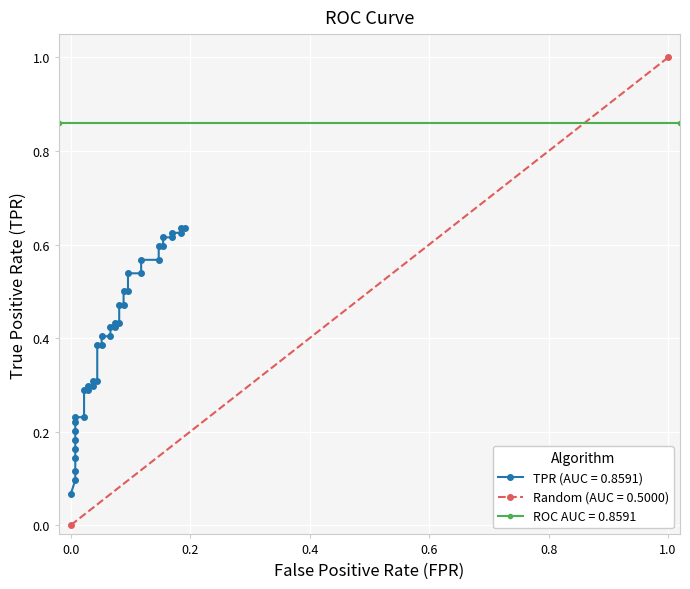

How many categories are shown in the chart?

40